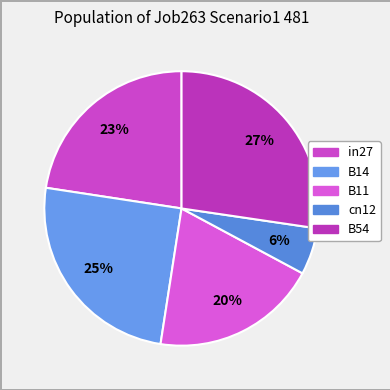

Count the number of slices in the pie.

5